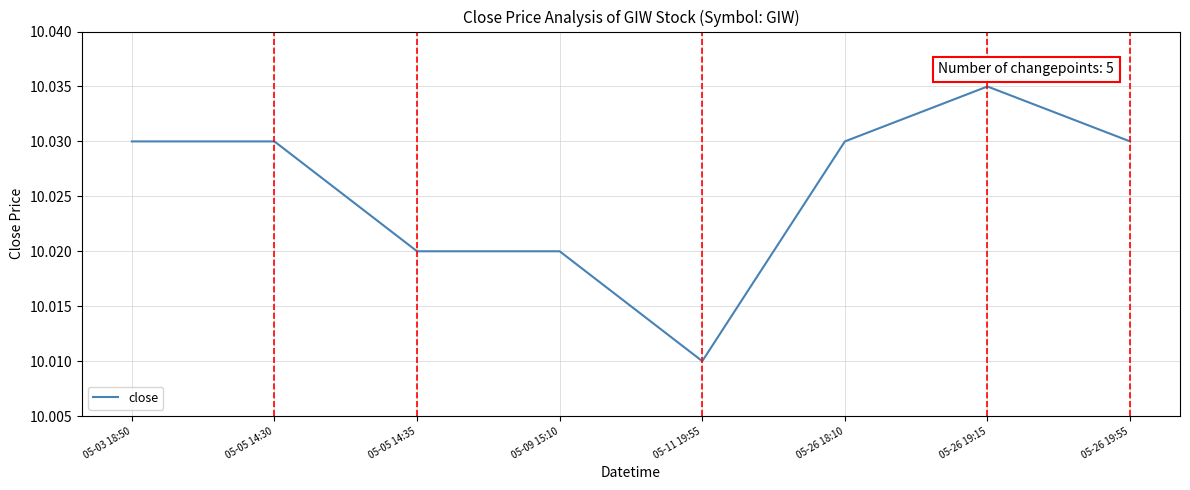

Which label corresponds to the largest value in the chart?

05-26 19:15